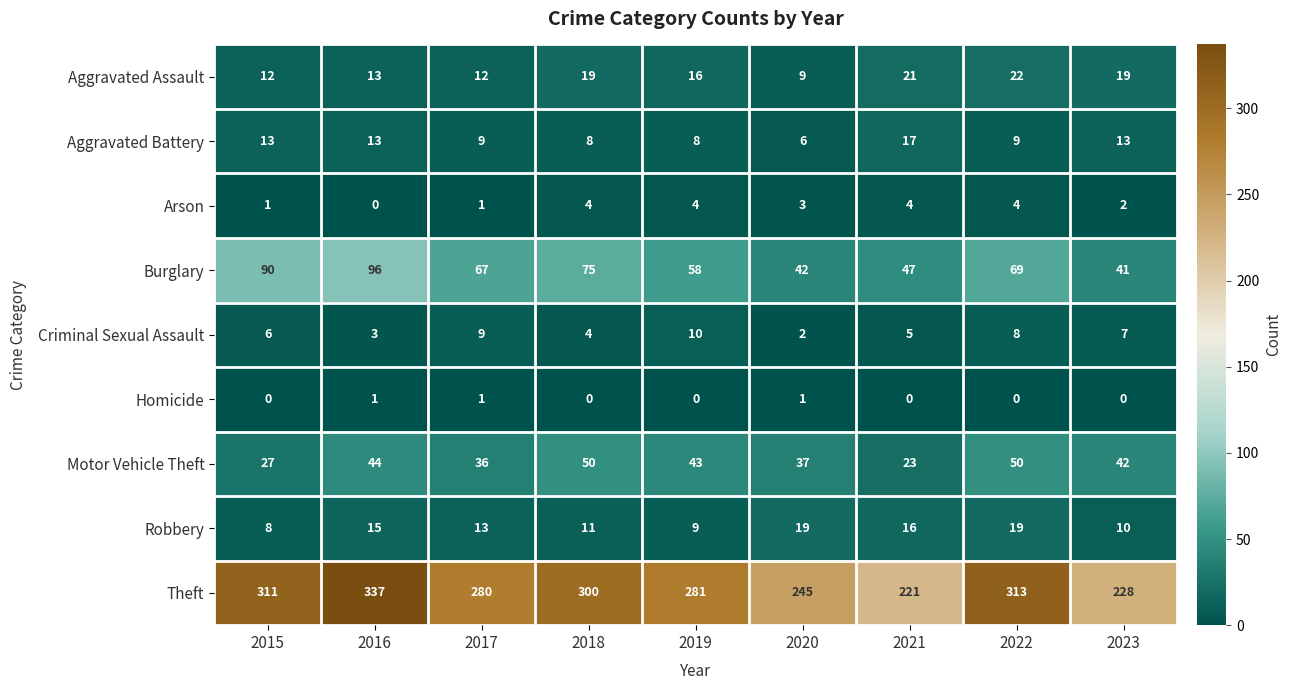

What is the spread (max minus min) of values at 2015?

311